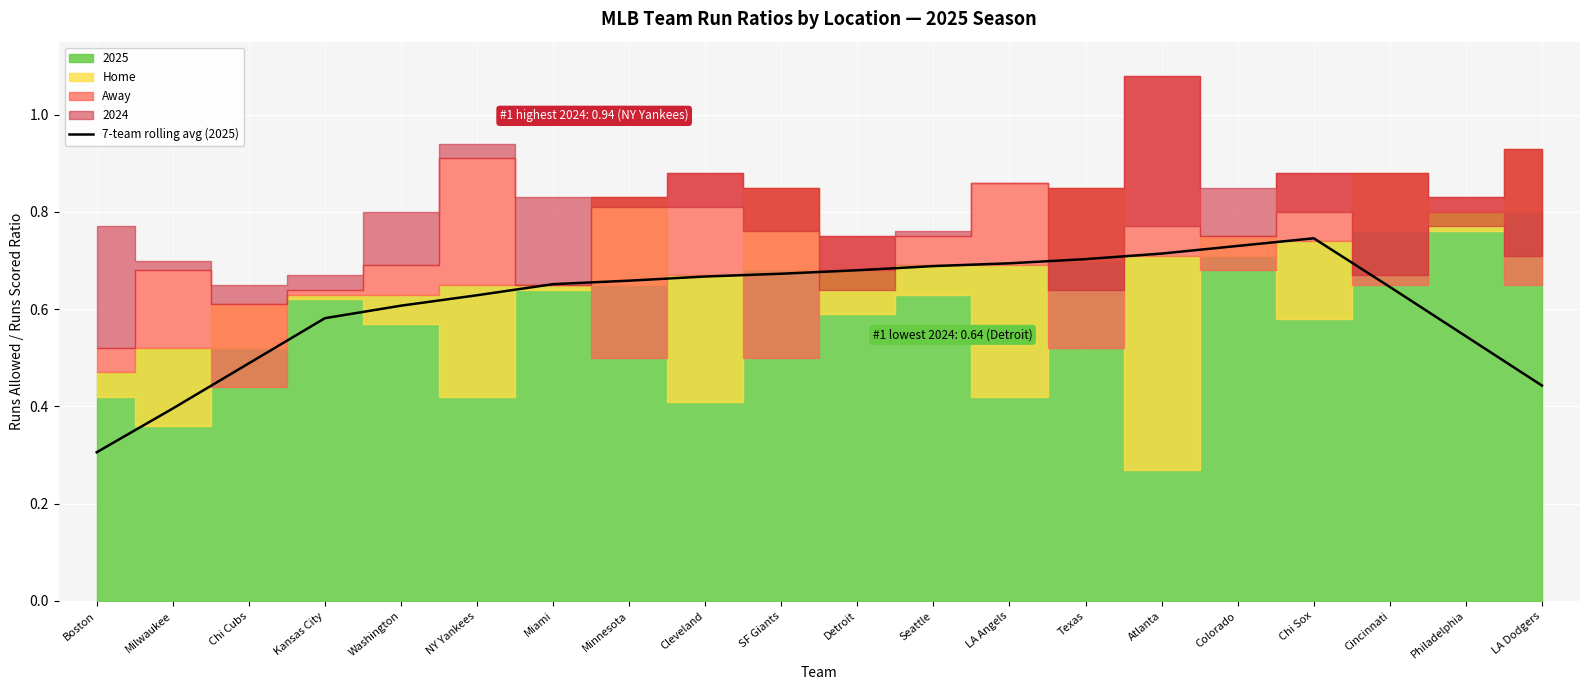

What is the minimum value for 7-team rolling avg (2025)?

0.3